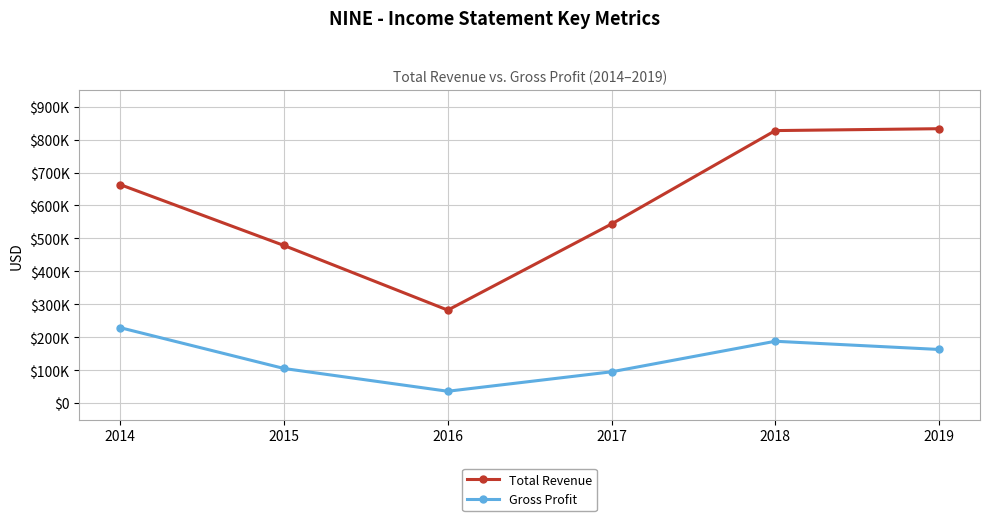

Is this an area chart (filled region under the line)?

No